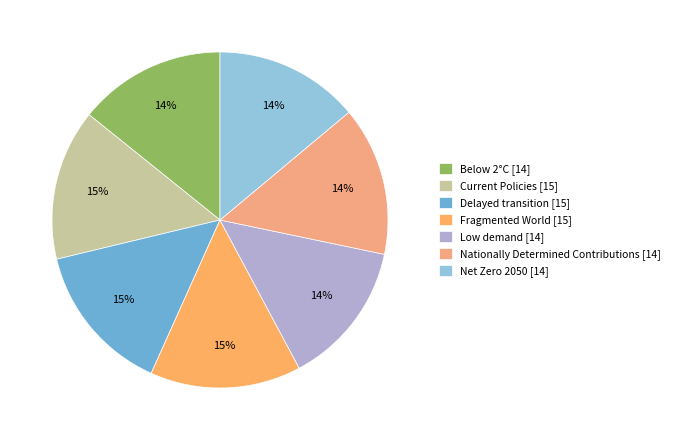

How many slices are in this pie chart?

7